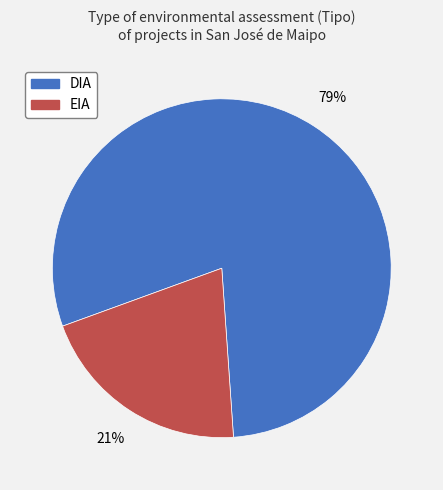

Is the sum of EIA and DIA greater than half?

Yes